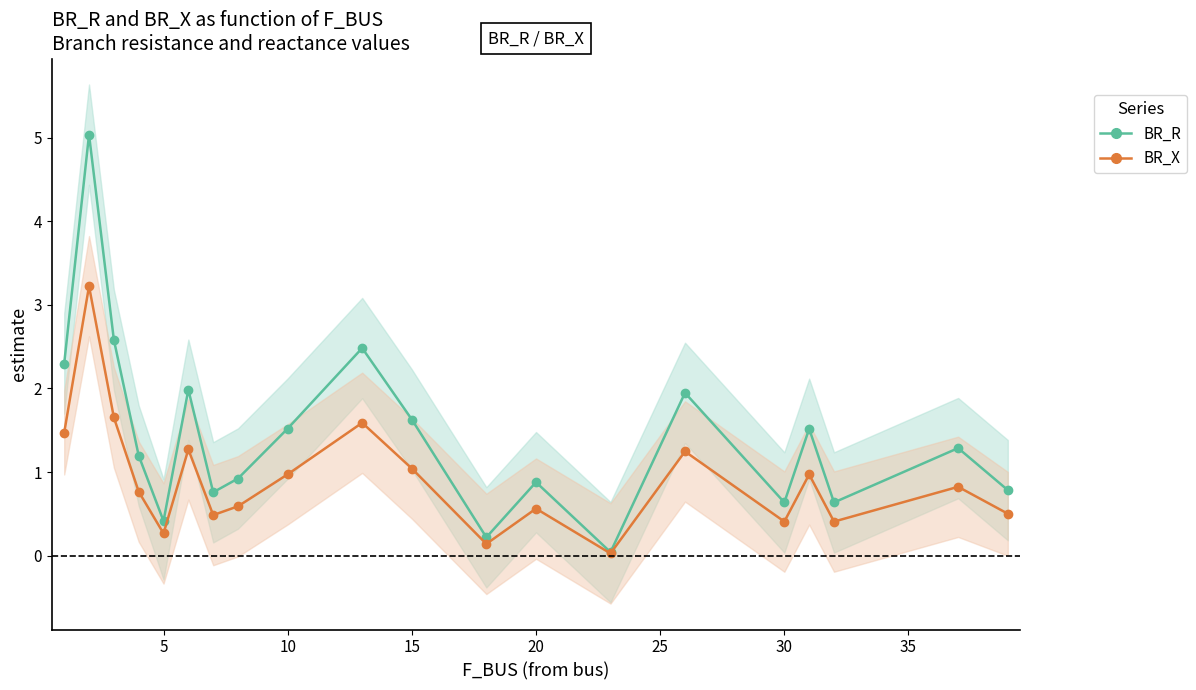

Does the chart display data point markers on the line(s)?

Yes